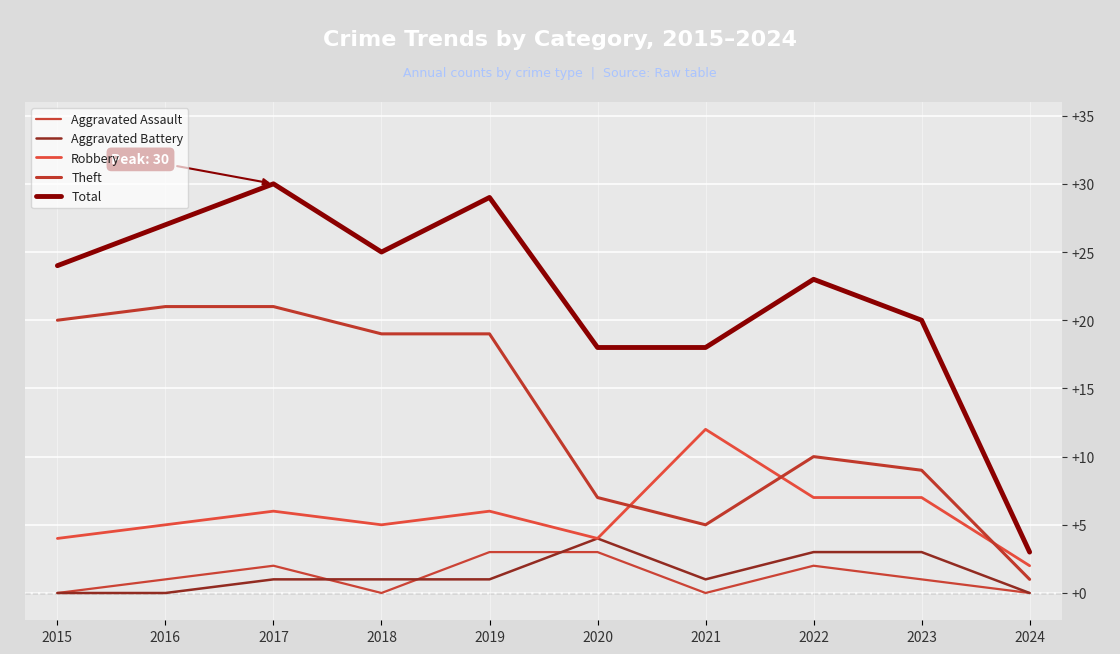

True or false: Robbery and Aggravated Assault intersect in this chart.

False